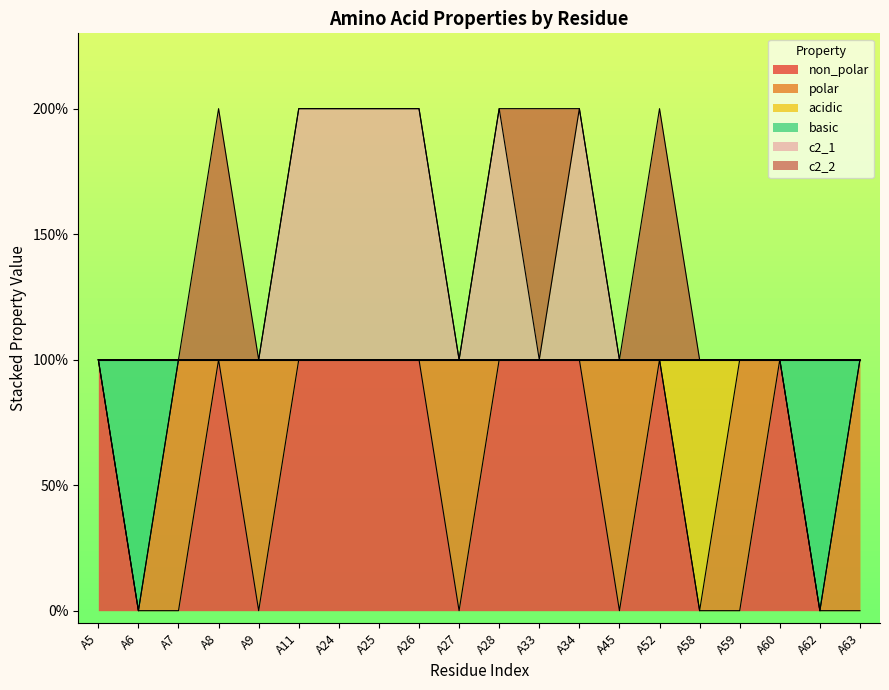

How many values in non_polar are above zero?

11